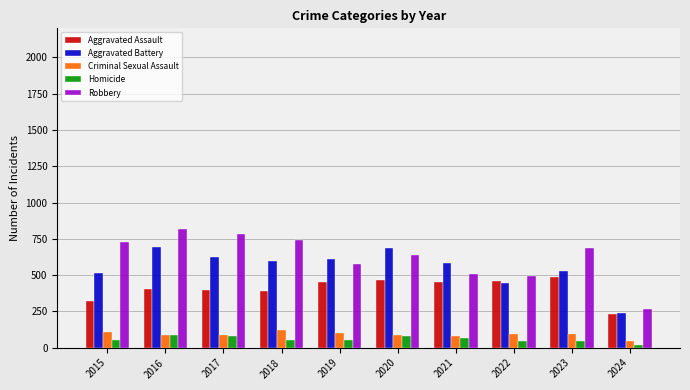

Between 2018 and 2019, which series saw the biggest shift?

Robbery